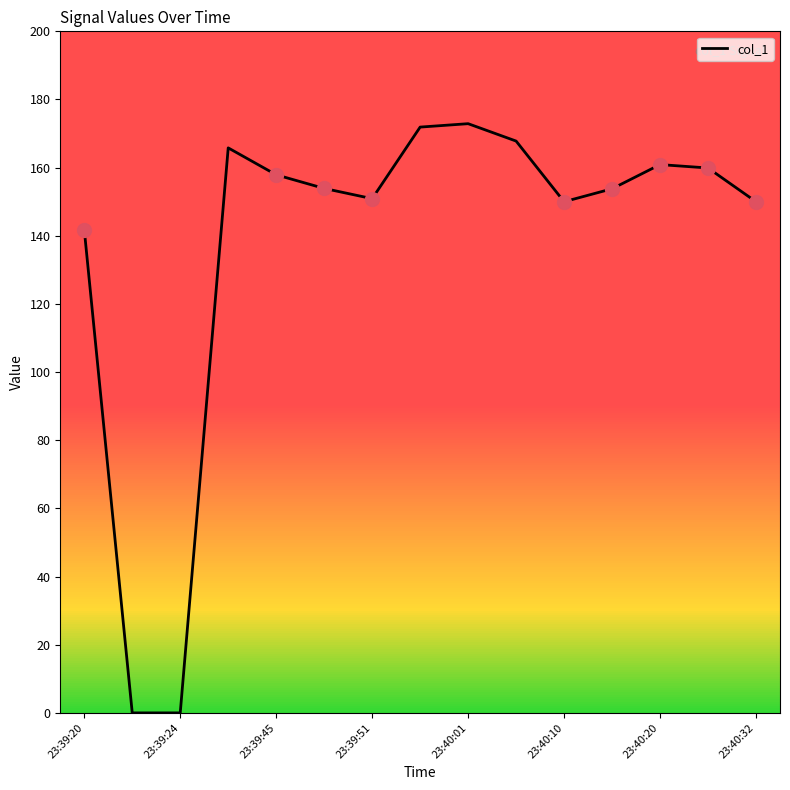

What is the maximum value shown in the chart?

172.9